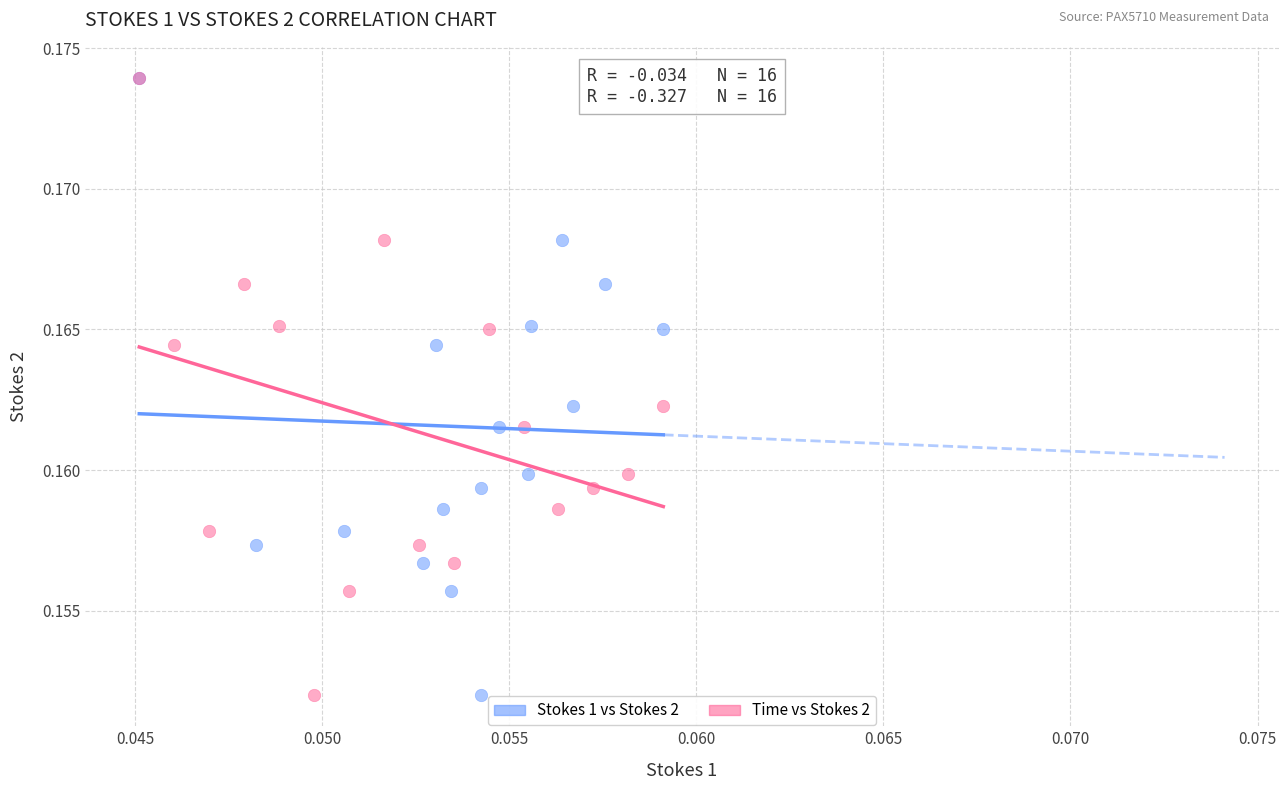

What are all the series names shown in the legend?

Stokes 1 vs Stokes 2, Time vs Stokes 2